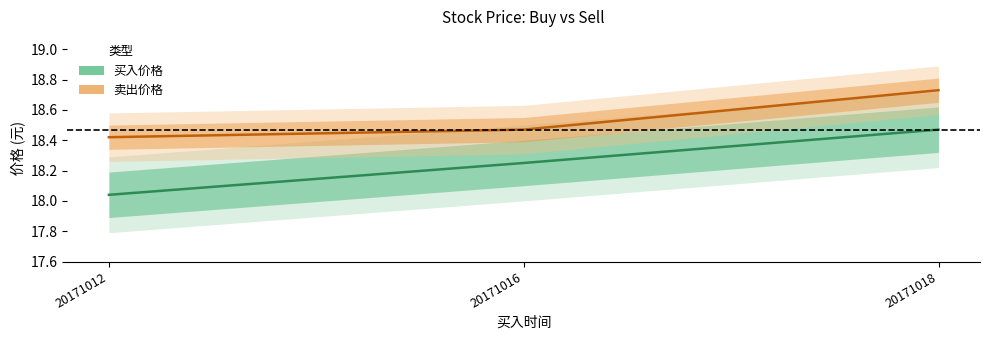

Rank the series at 20171016 from lowest to highest value.

买入价格, 卖出价格